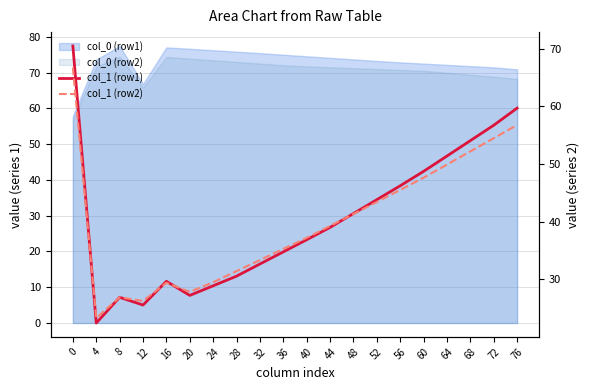

True or false: col_1 (row1) has more than 0 interior local peaks.

True